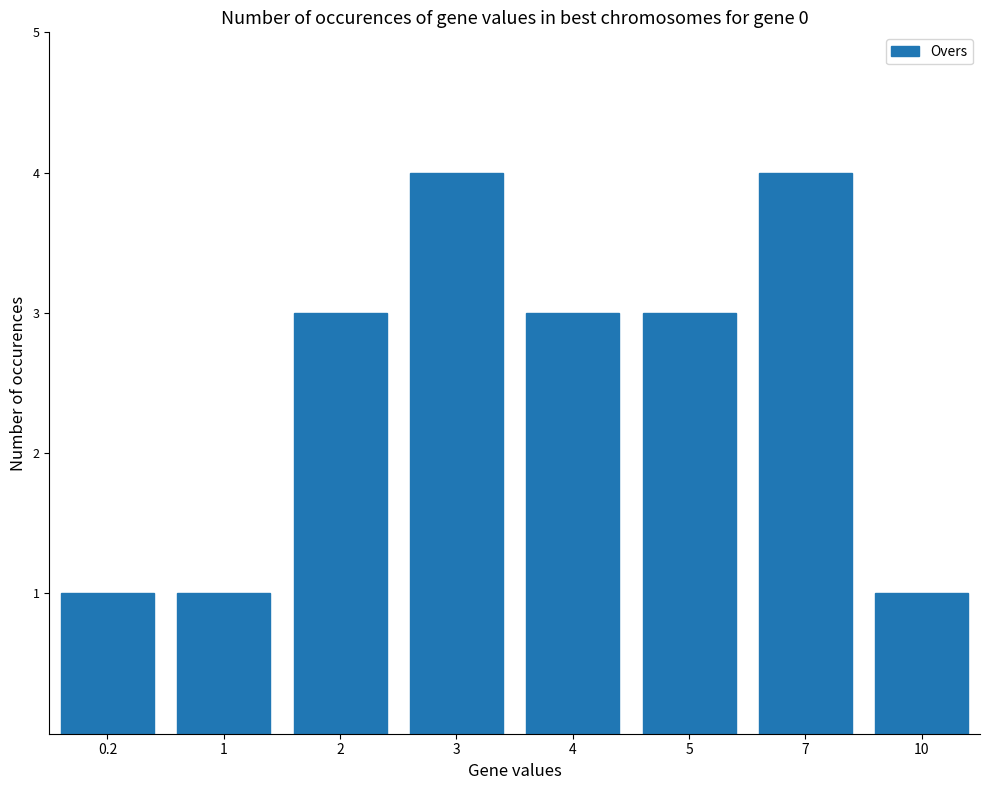

What is the value of the 3rd bar from the left?

3